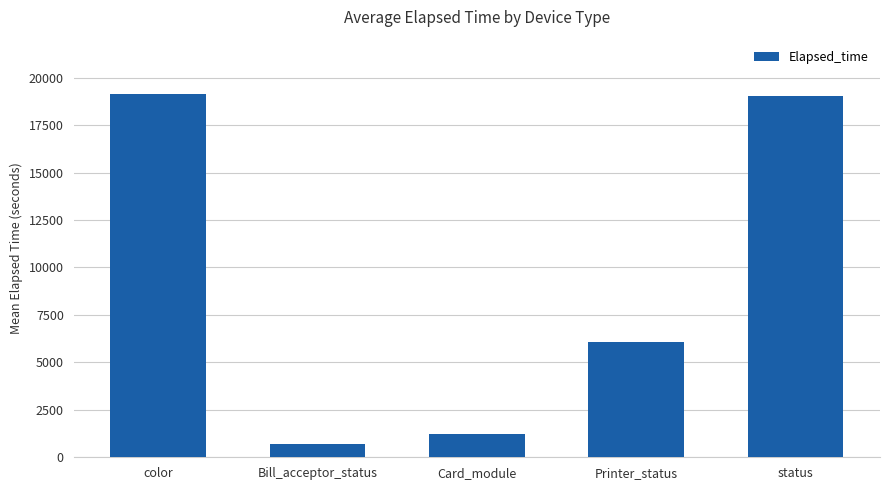

What is the label of the 2nd bar from the right?

Printer_status